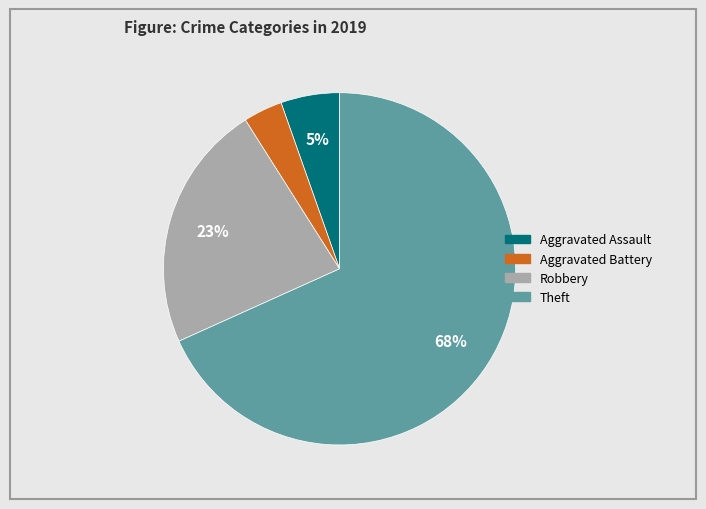

Do Aggravated Assault and Theft together represent more than half of the pie?

Yes